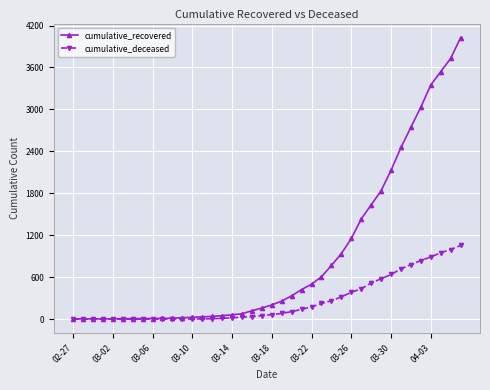

List the series in order of their overall mean, lowest first.

cumulative_deceased, cumulative_recovered